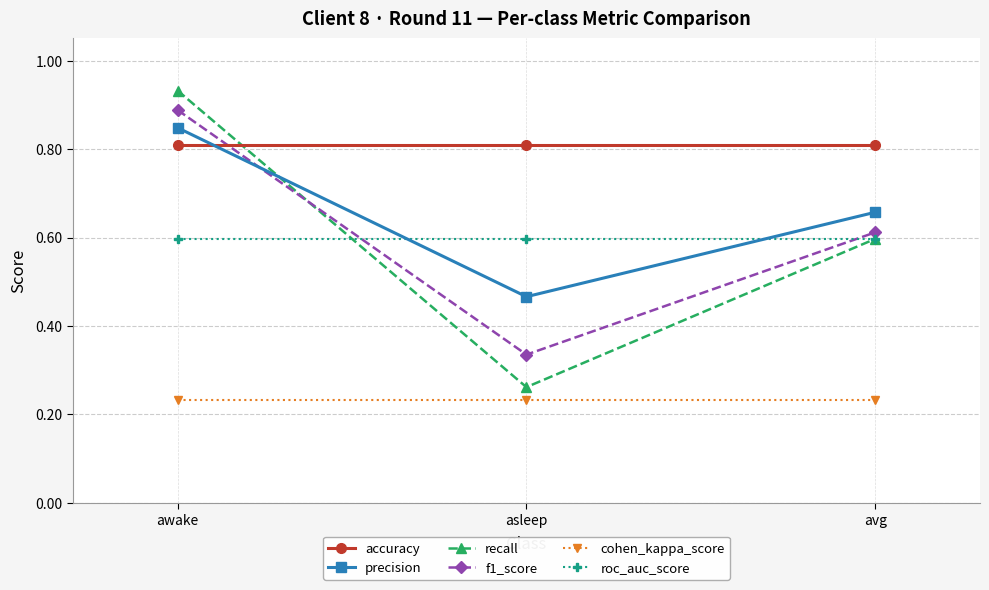

At which label does recall reach its minimum?

asleep